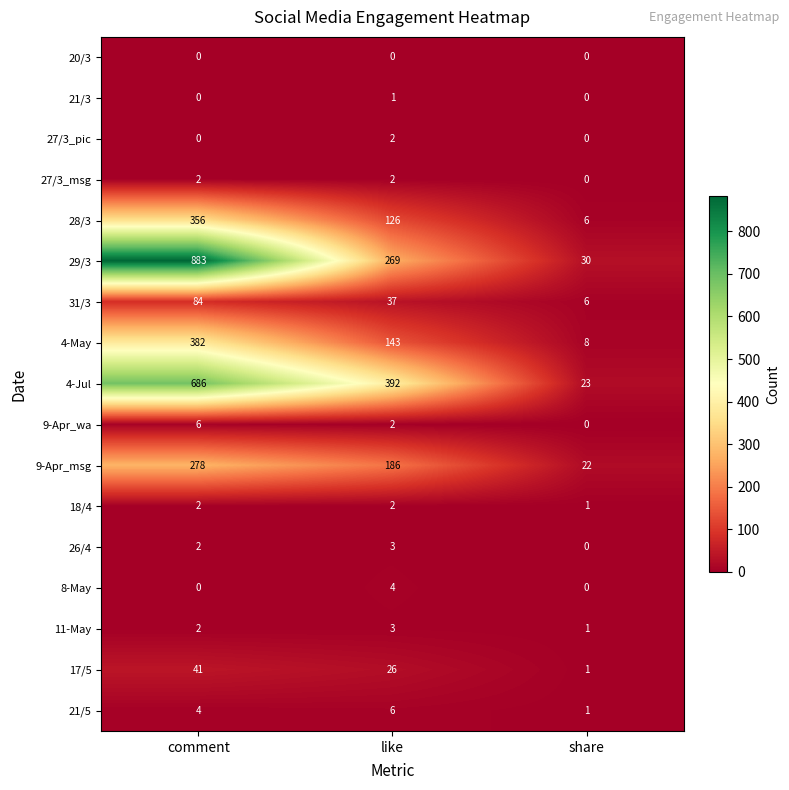

The 18/4 series shows 3 at like. True or false?

False